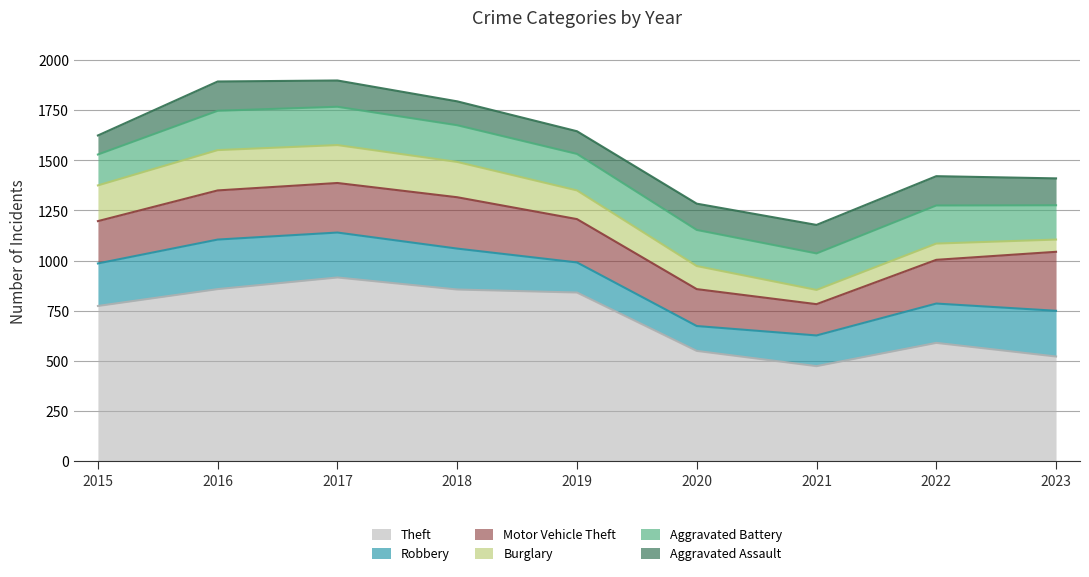

What is the sum of all Aggravated Assault values?

1157